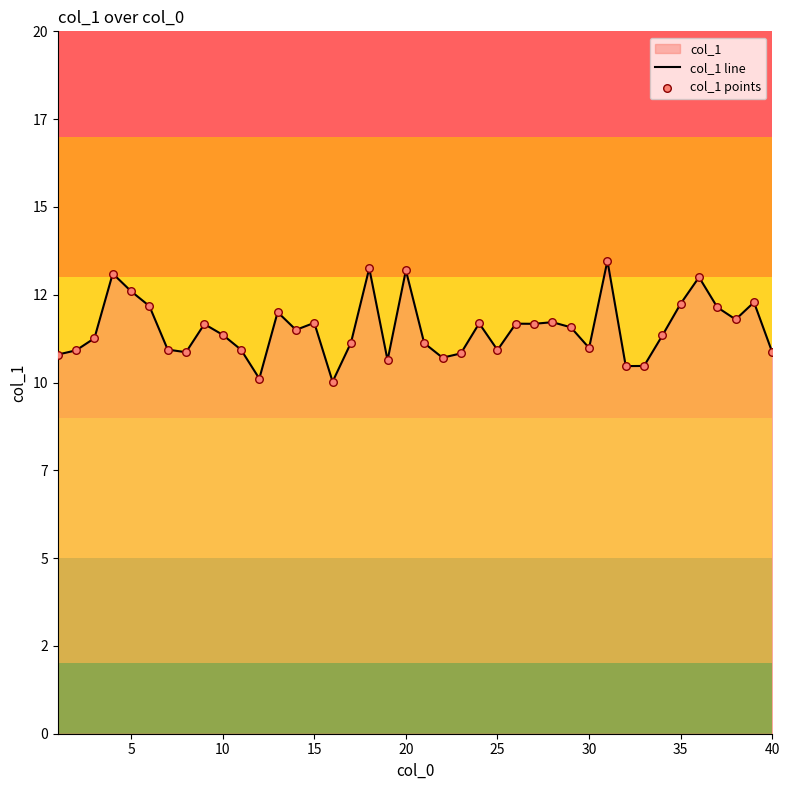

Which series contains the lowest Y value?

col_1 line